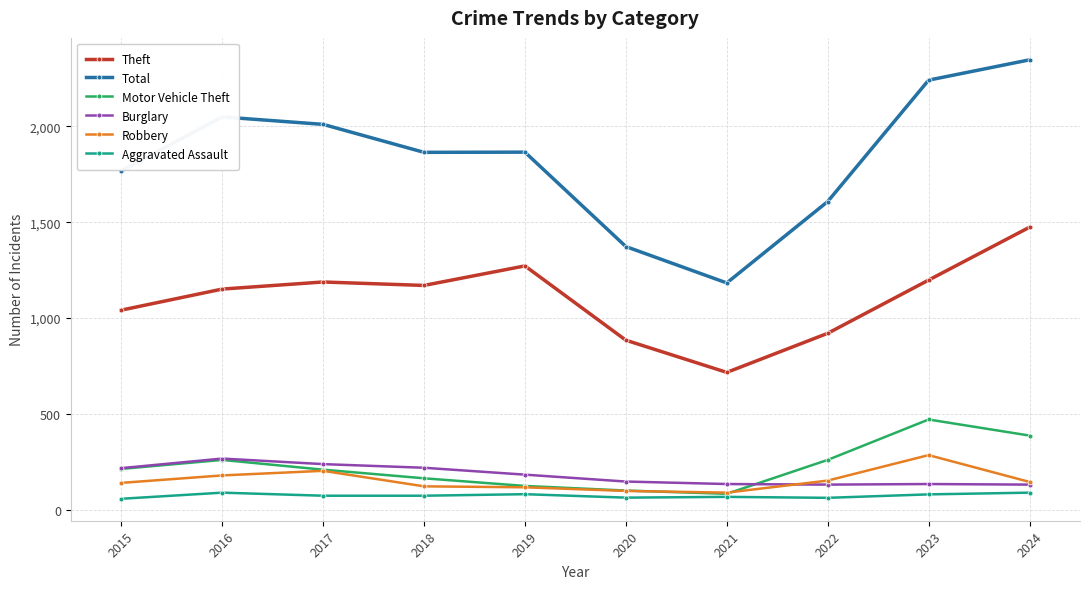

What is the maximum value shown in the chart?

2348